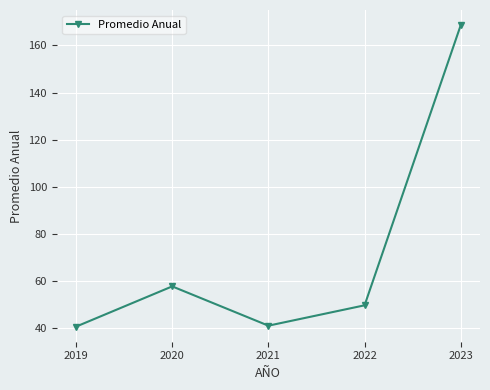

Which category has the highest value across all series?

2023